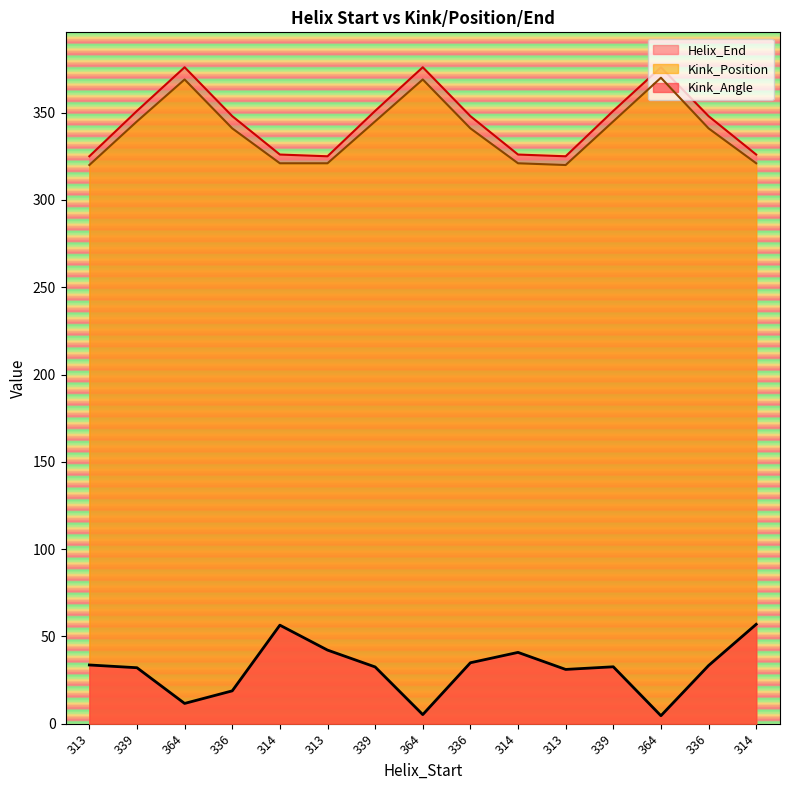

Between 339 and 364, which series saw the biggest shift?

Kink_Angle